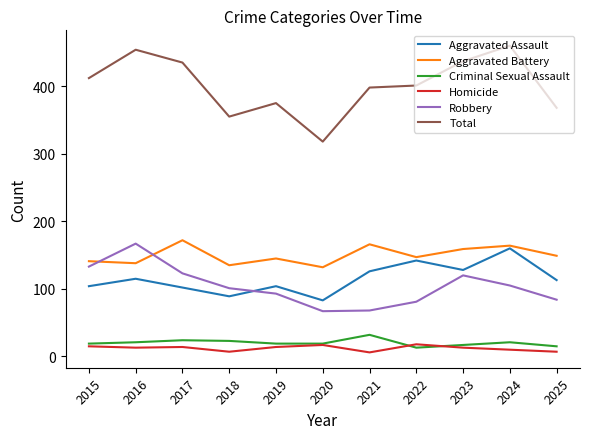

True or false: Criminal Sexual Assault and Homicide cross at least once.

True